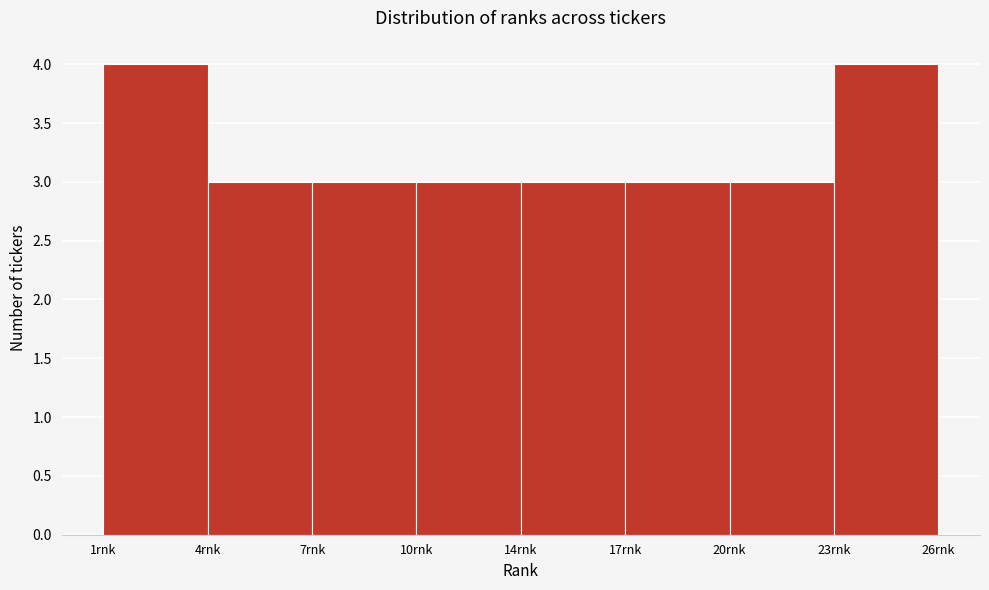

Reading right to left, list all the values displayed in this chart.

23rnk=4	20rnk=3	17rnk=3	14rnk=3	10rnk=3	7rnk=3	4rnk=3	1rnk=4